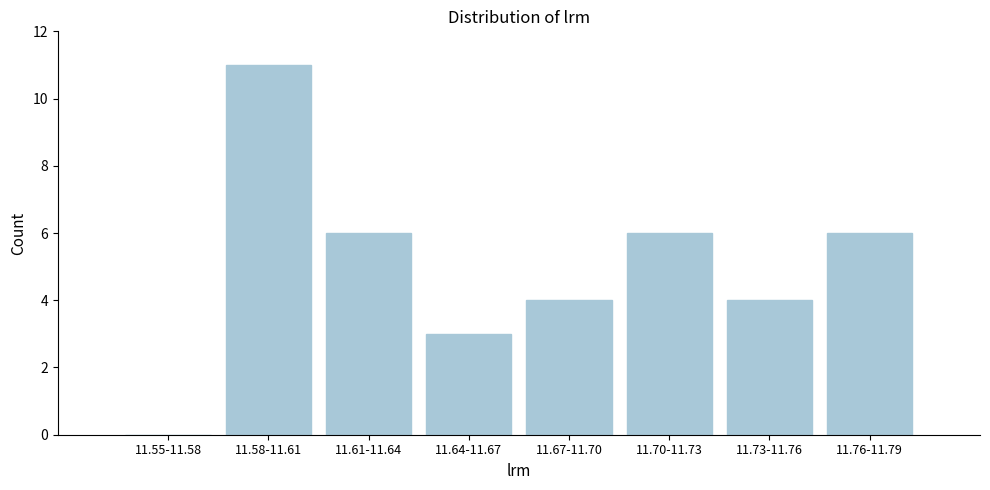

Reading left to right, list all the values displayed in this chart.

11.55-11.58=0	11.58-11.61=11	11.61-11.64=6	11.64-11.67=3	11.67-11.70=4	11.70-11.73=6	11.73-11.76=4	11.76-11.79=6